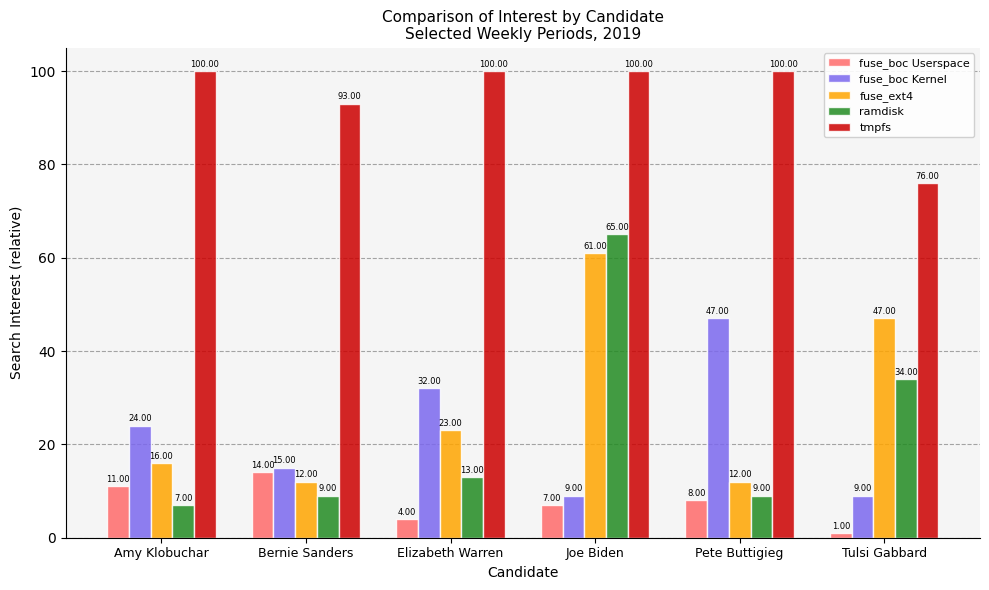

Between Joe Biden and Pete Buttigieg, which series saw the biggest shift?

ramdisk